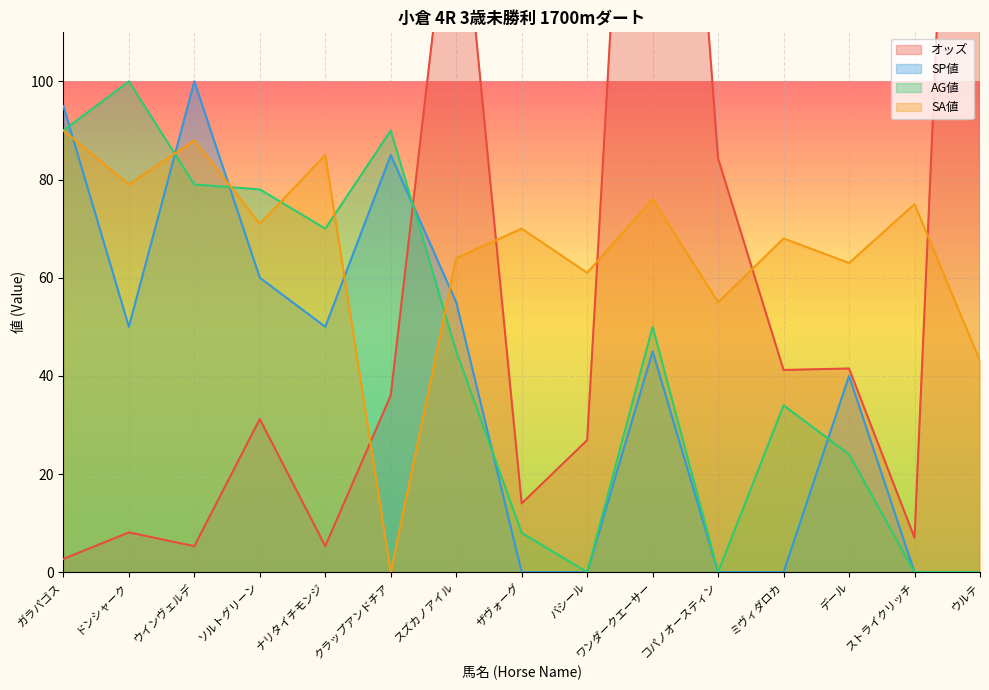

Where is the first local maximum for オッズ?

ドンシャーク